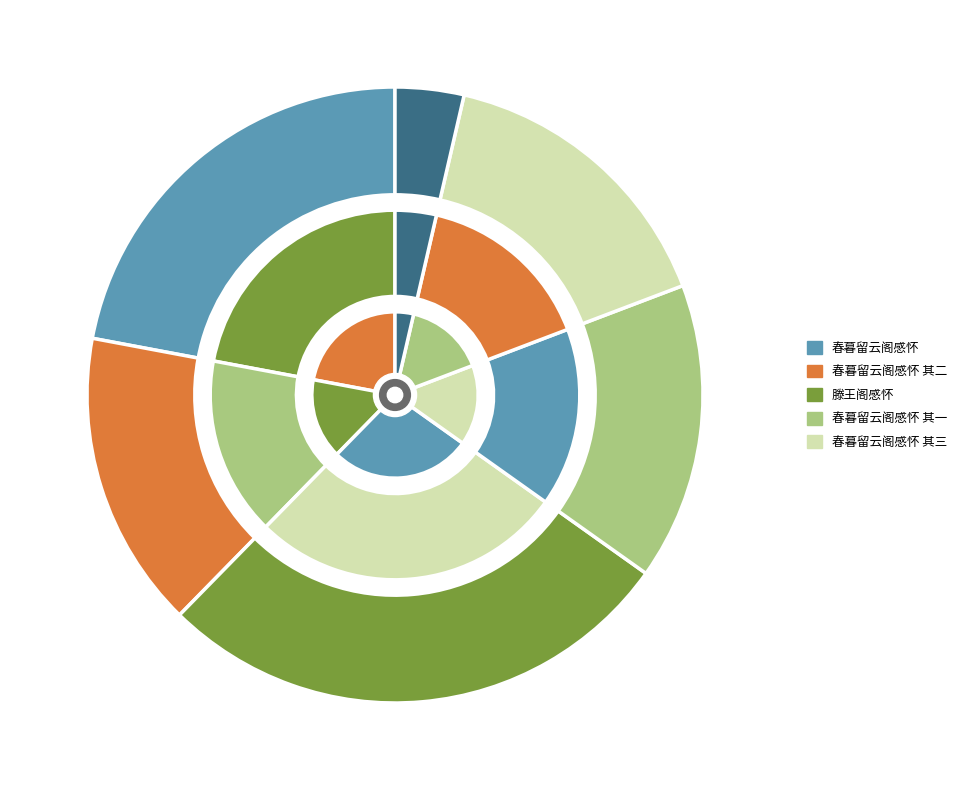

To the nearest percent, what is the difference between the 春暮留云阁感怀 其二 and 春暮留云阁感怀 slice percentages?

6%